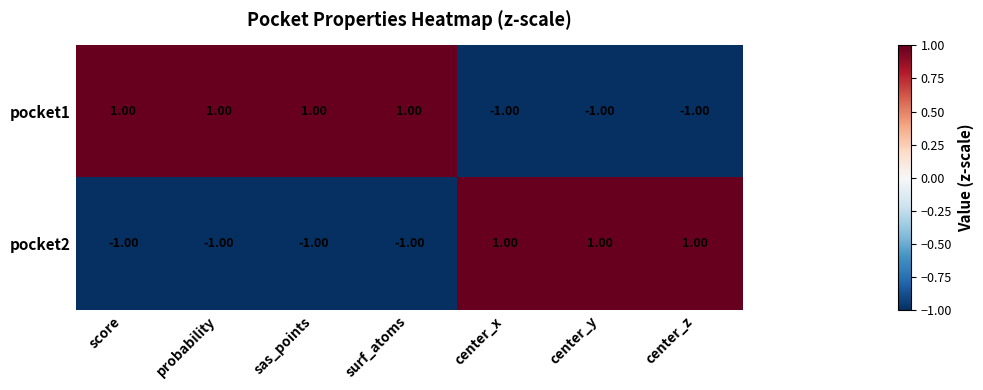

What is the difference between the highest and lowest values at center_z?

2